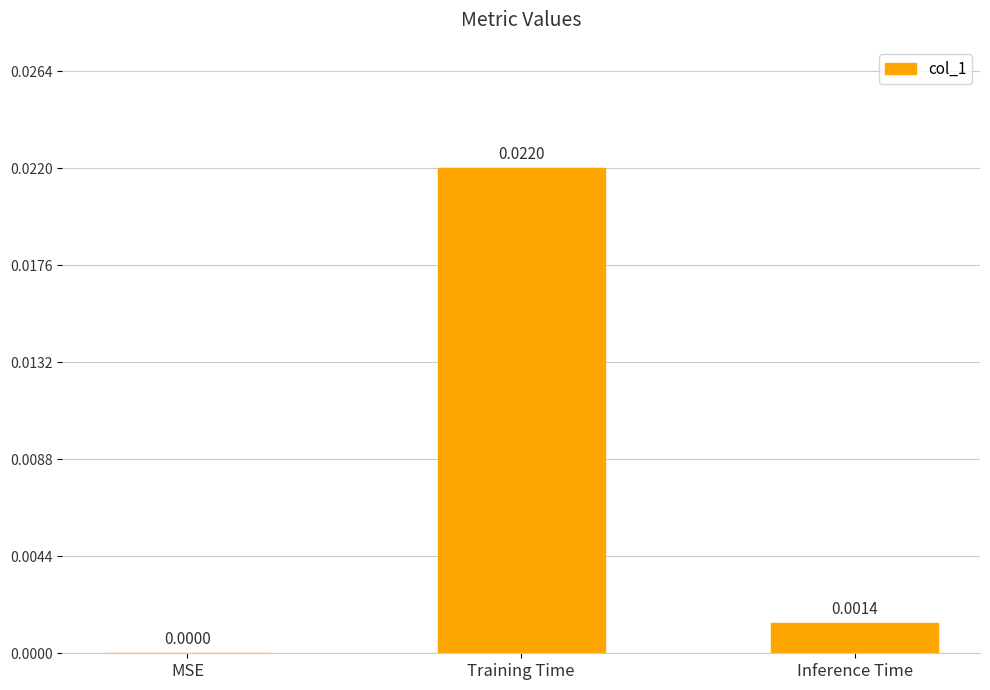

Which category has the highest value across all series?

Training Time